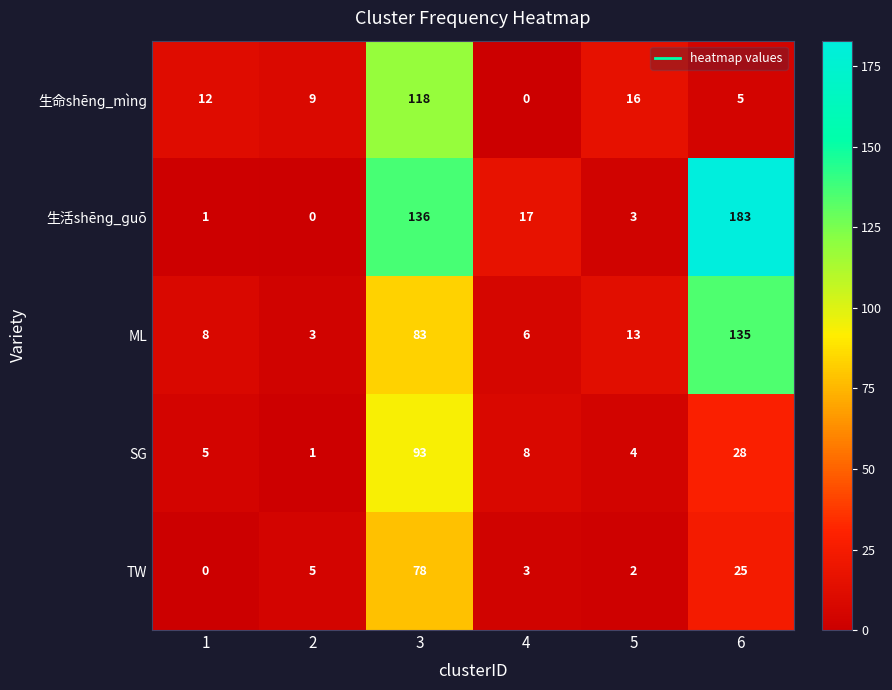

What is the difference between the highest and lowest values at 6?

178